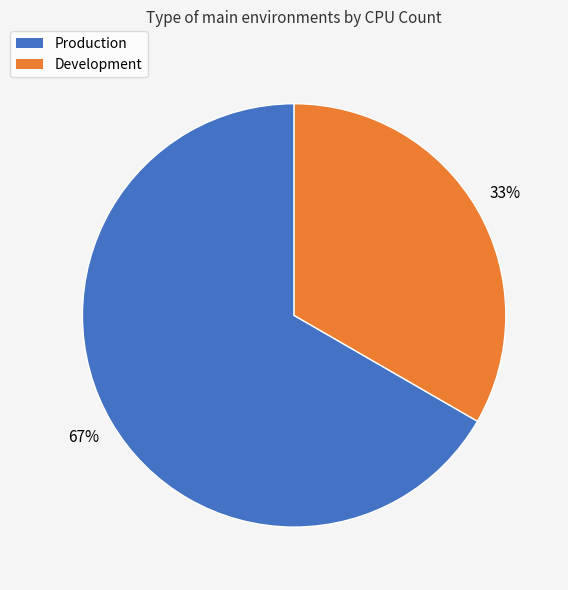

Is it true that Production is 79% of the pie?

False